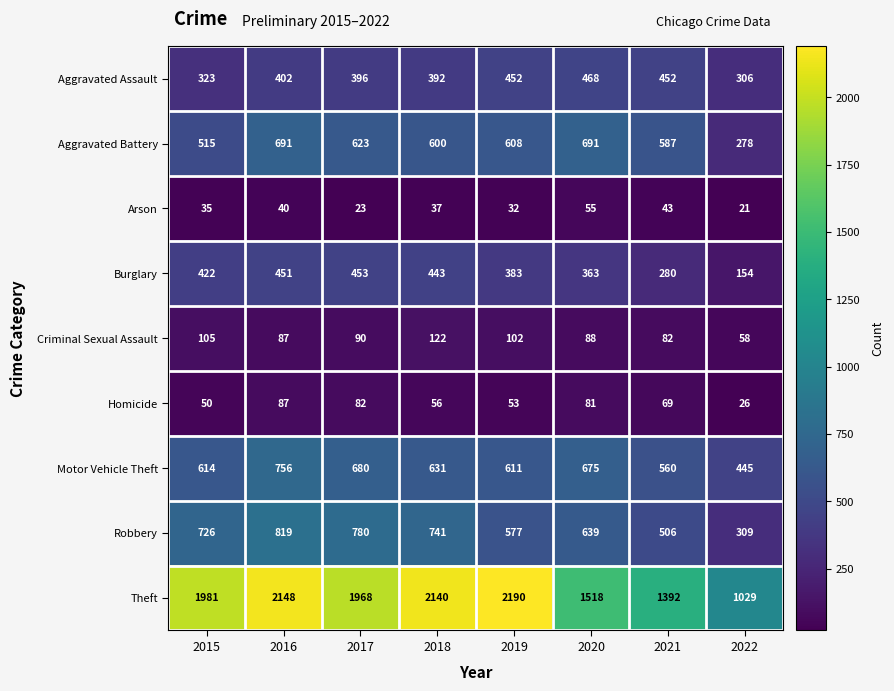

Read the Motor Vehicle Theft value at 2018, to the nearest 5.

630